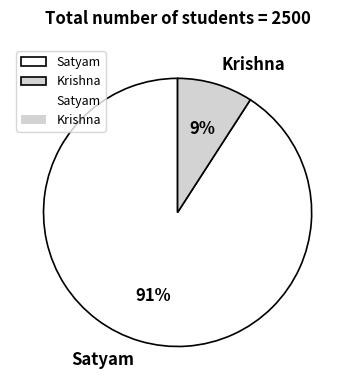

To the nearest percent, what portion does Krishna represent?

9%